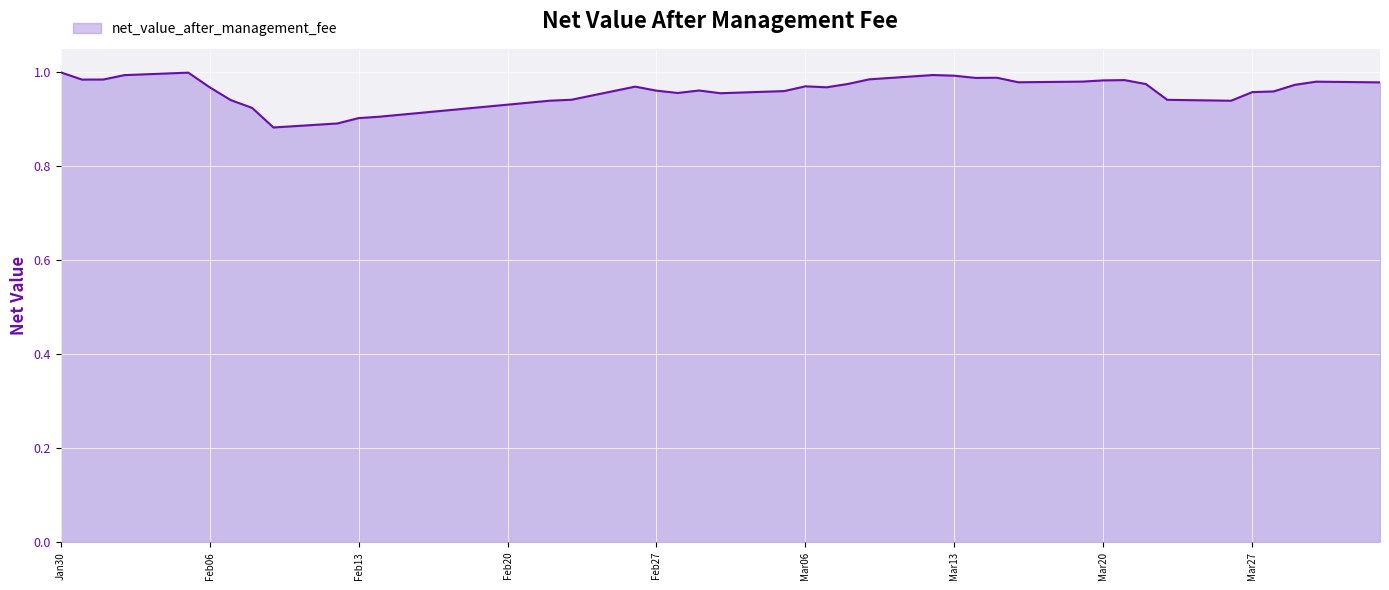

What is the average value?

1.0